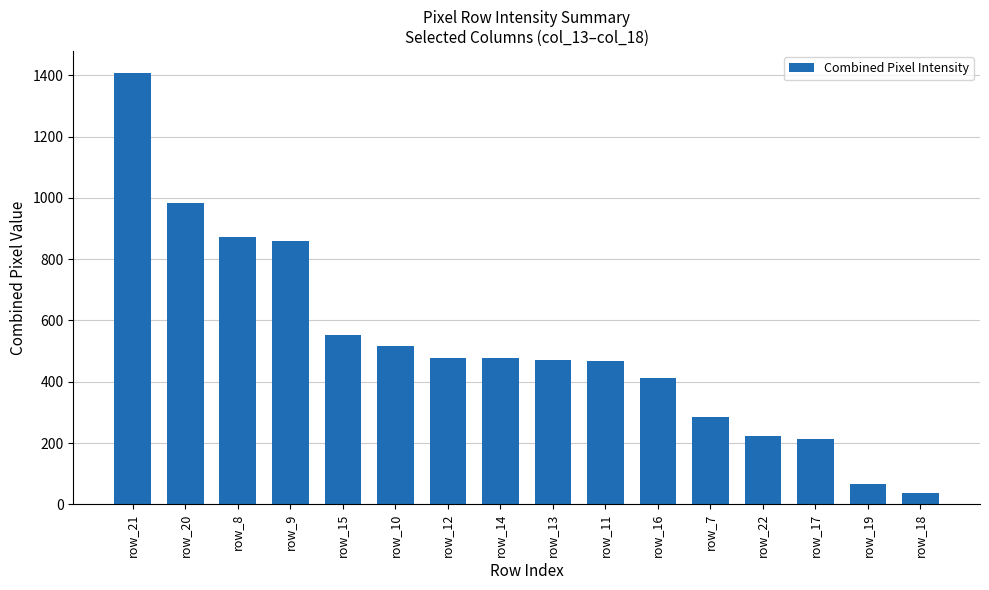

What is the label of the 7th bar from the right?

row_11